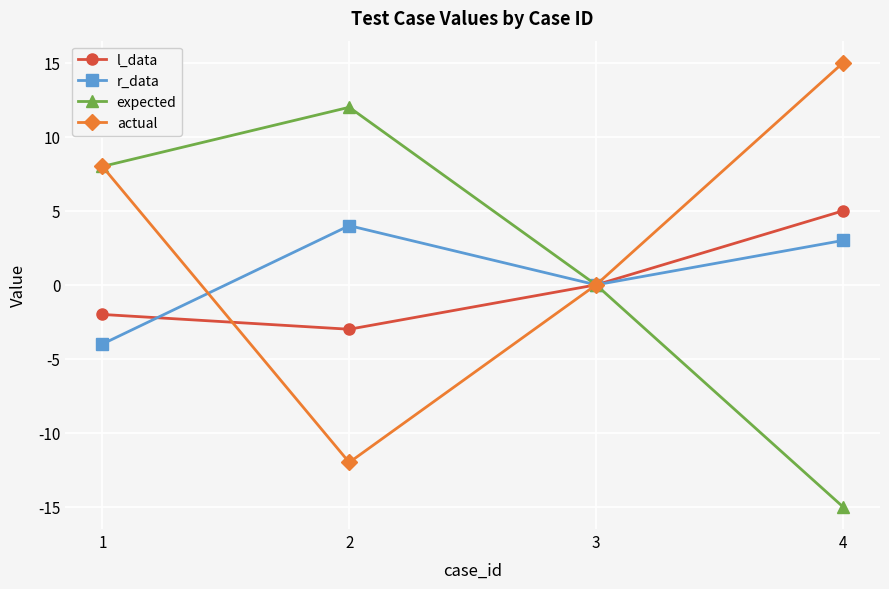

List the series in order of their overall mean, highest first.

actual, expected, r_data, l_data